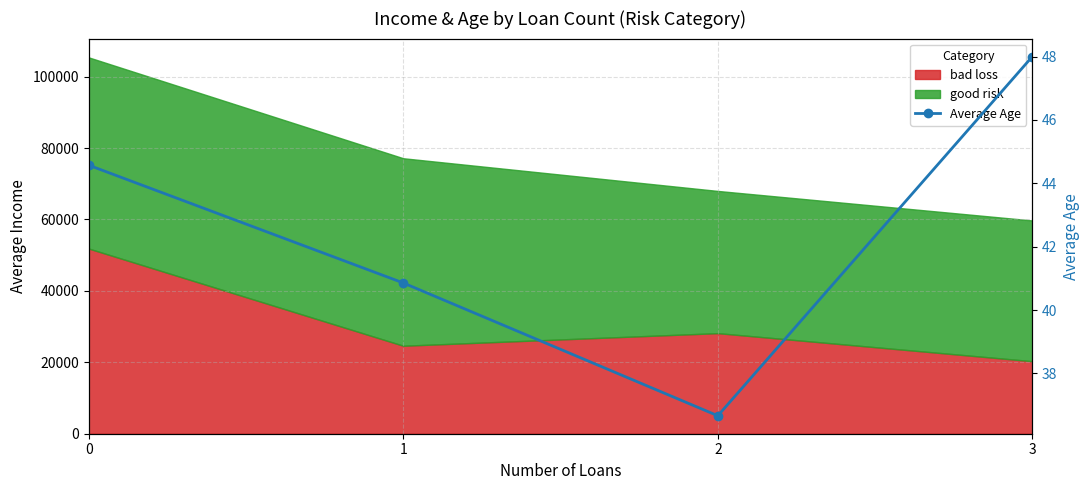

Rank the categories by value from highest to lowest.

3, 0, 1, 2